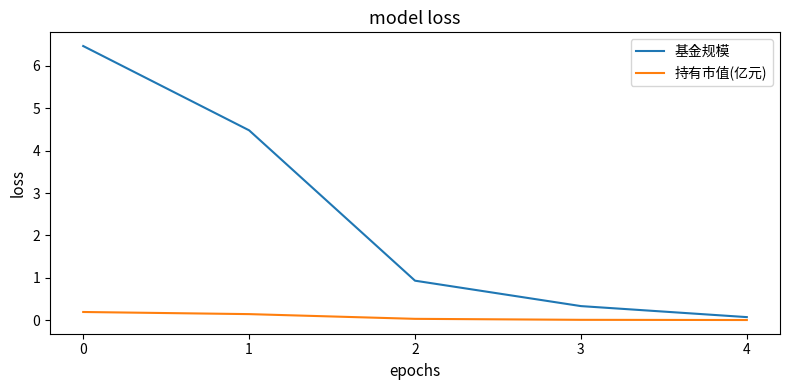

True or false: 基金规模 has a value of 6.5 at 0.

True